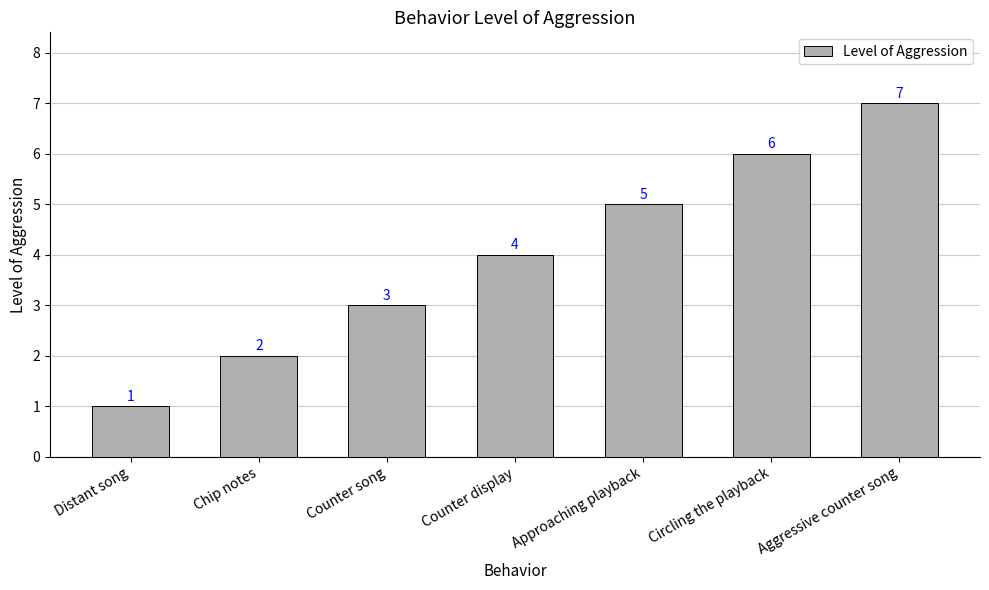

Is it true that the value at Chip notes is 2?

True